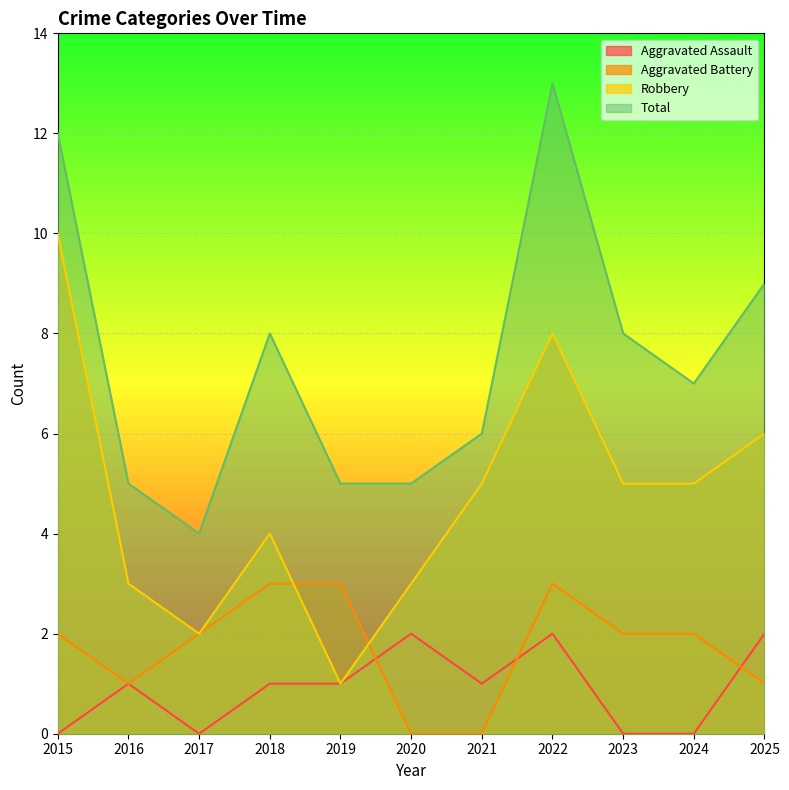

Which category has the lowest value in the Aggravated Battery series?

2020